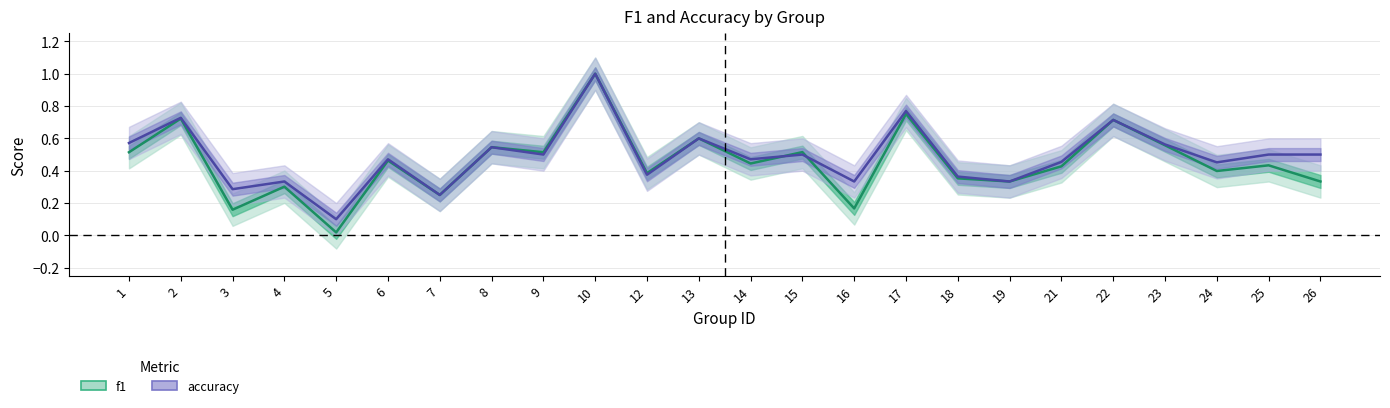

At which category does accuracy reach its first local peak?

2